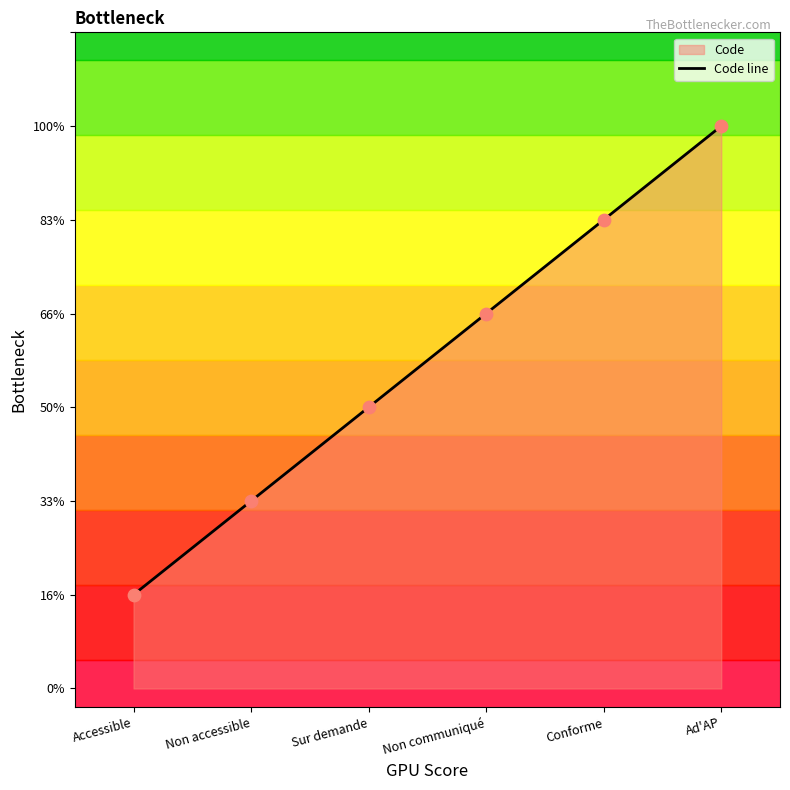

Which has a higher value, Non communiqué or Ad'AP?

Ad'AP